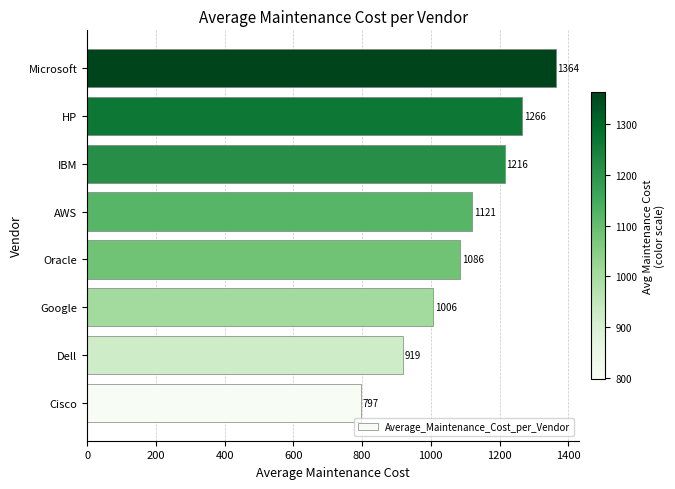

What is the approximate value at AWS?

1121.2